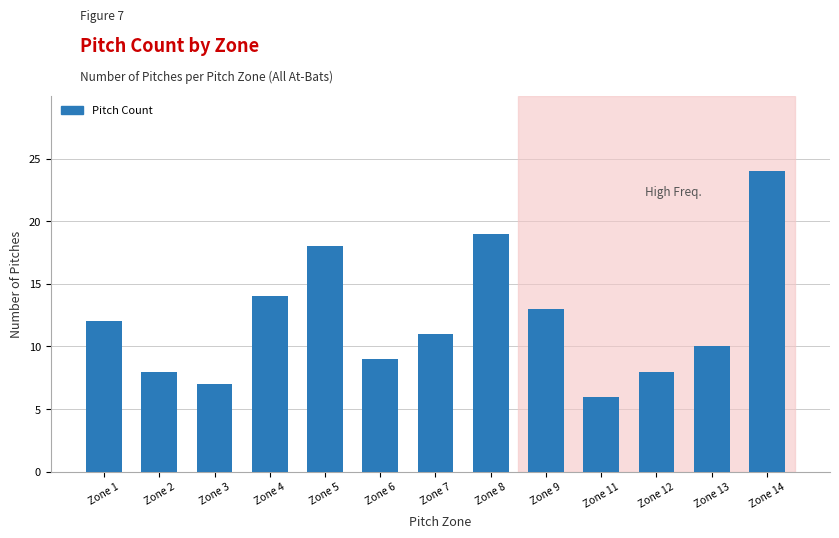

The value at Zone 12 is 8. True or false?

True